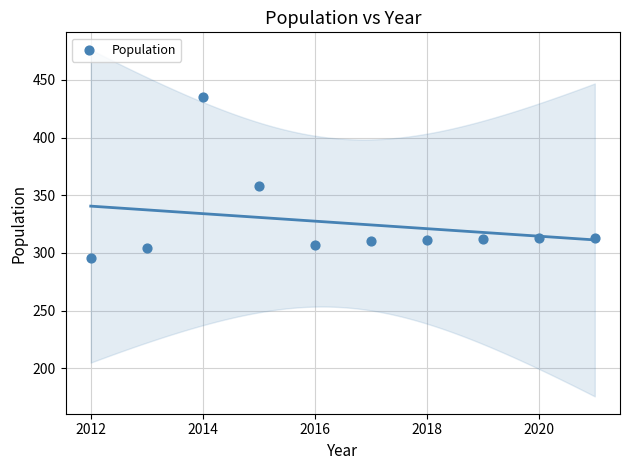

What Y value in the scatter plot is closest to 365?

358